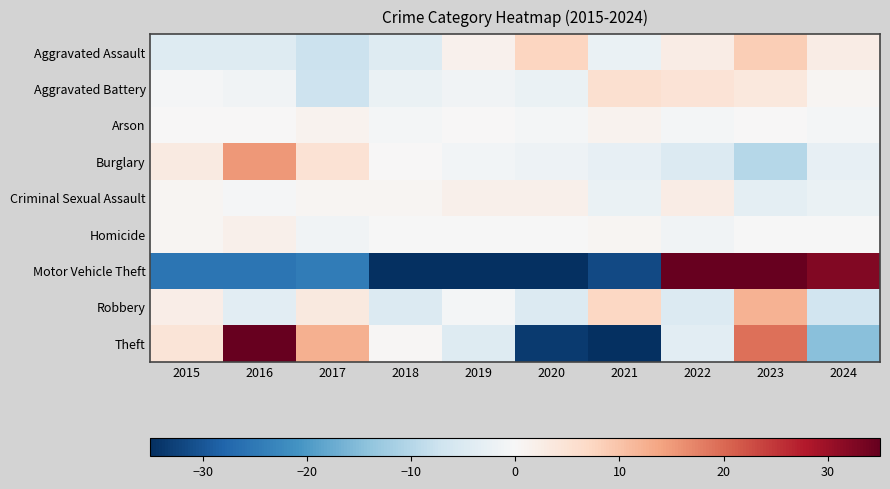

Reading left to right, extract all data points from this chart.

Aggravated Assault: 2015=-4.4	2016=-4.4	2017=-7.4	2018=-4.4	2019=1.6	2020=7.6	2021=-2.4	2022=2.6	2023=8.6	2024=2.6
Aggravated Battery: 2015=-0.3	2016=-1.3	2017=-7.3	2018=-2.3	2019=-1.3	2020=-2.3	2021=5.7	2022=4.7	2023=3.7	2024=0.7
Arson: 2015=0.2	2016=0.2	2017=1.2	2018=-0.8	2019=0.2	2020=-0.8	2021=1.2	2022=-0.8	2023=0.2	2024=-0.8
Burglary: 2015=3.1	2016=15.1	2017=5.1	2018=0.1	2019=-0.9	2020=-1.9	2021=-2.9	2022=-4.9	2023=-9.9	2024=-2.9
Criminal Sexual Assault: 2015=0.7	2016=-0.3	2017=0.7	2018=0.7	2019=1.7	2020=1.7	2021=-2.3	2022=2.7	2023=-3.3	2024=-2.3
Homicide: 2015=0.8	2016=1.8	2017=-1.2	2018=-0.2	2019=-0.2	2020=-0.2	2021=0.8	2022=-1.2	2023=-0.2	2024=-0.2
Motor Vehicle Theft: 2015=-25.5	2016=-25.5	2017=-24.5	2018=-36.5	2019=-46.5	2020=-36.5	2021=-31.5	2022=60.5	2023=133.5	2024=32.5
Robbery: 2015=2.3	2016=-3.7	2017=3.3	2018=-4.7	2019=-0.7	2020=-4.7	2021=7.3	2022=-4.7	2023=12.3	2024=-6.7
Theft: 2015=4.4	2016=59.4	2017=12.4	2018=0.4	2019=-4.6	2020=-33.6	2021=-39.6	2022=-3.6	2023=19.4	2024=-14.6